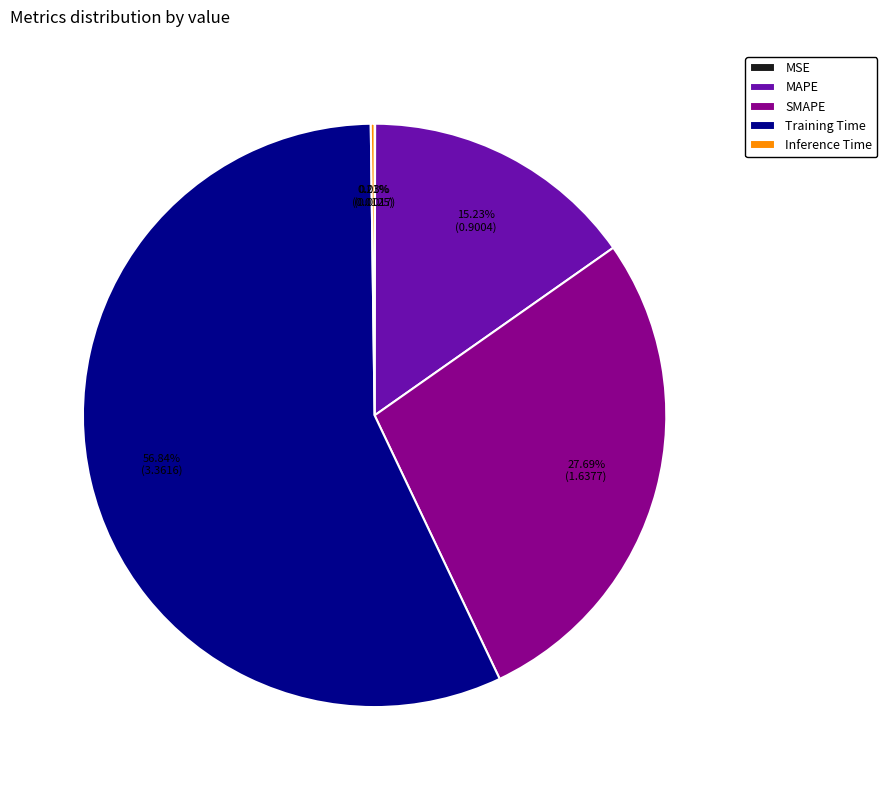

What is the largest slice in the pie chart?

Training Time